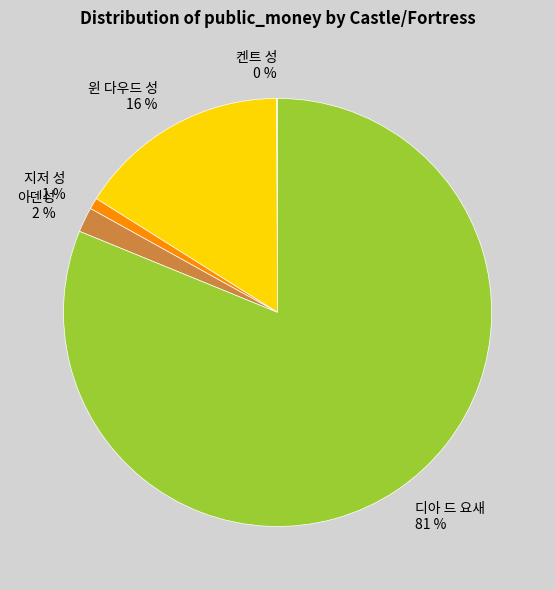

Which slice is the largest?

디아 드 요새 81 %